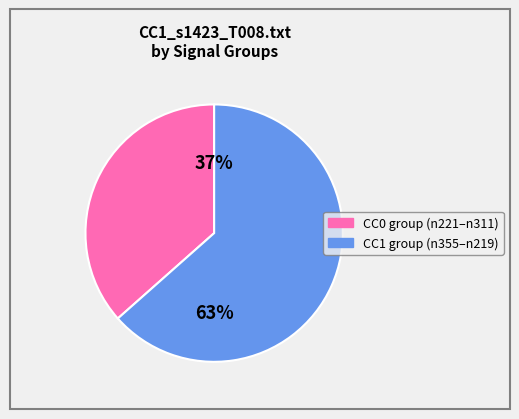

Does any single category account for the majority?

Yes